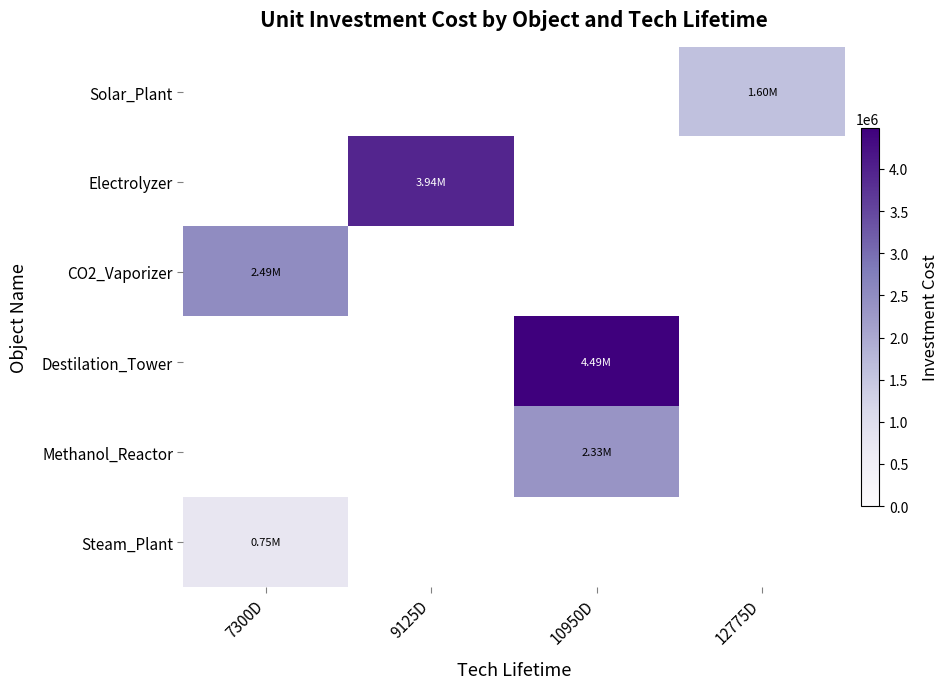

Which series has the largest total across all categories?

Destilation_Tower